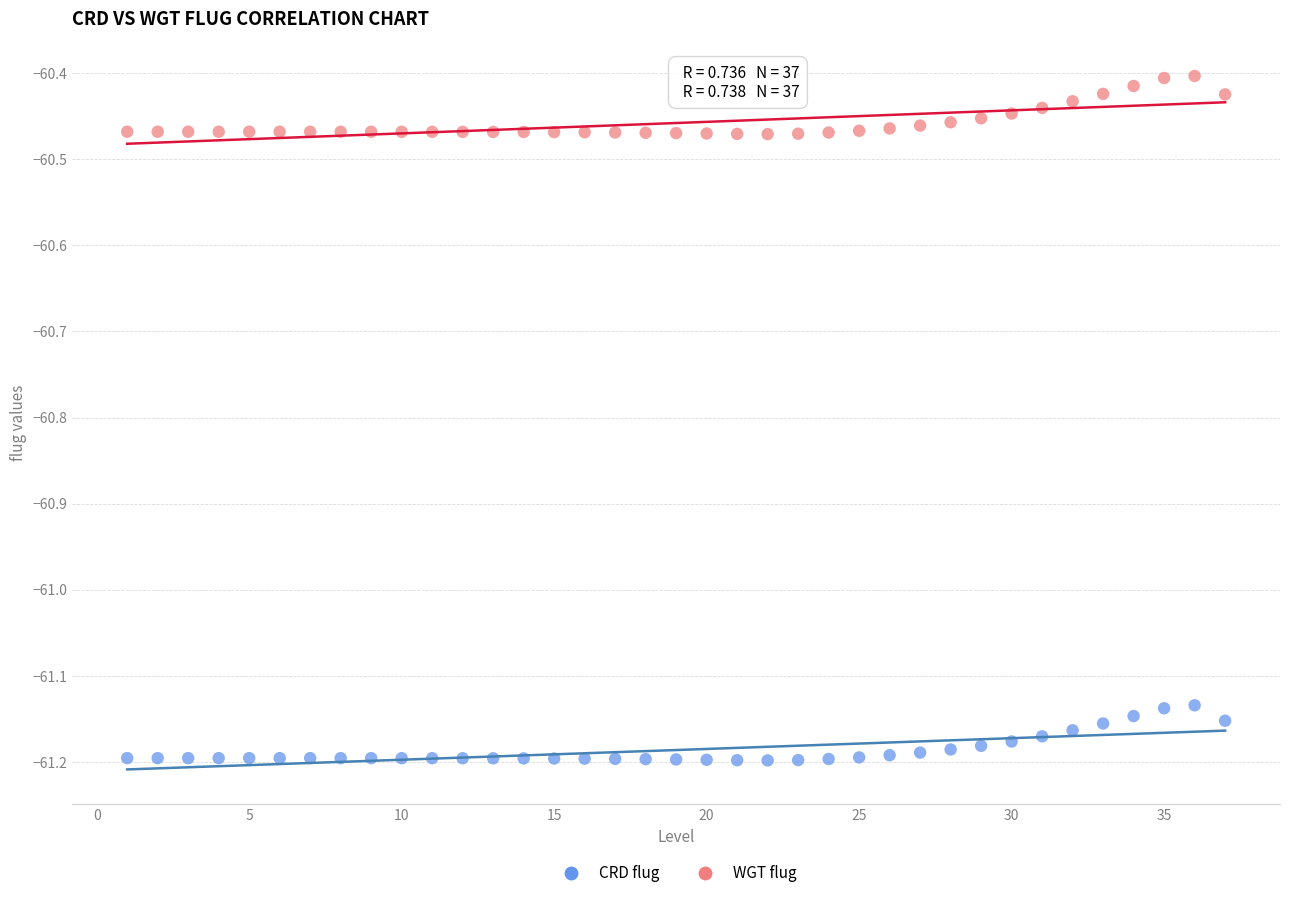

Across all data points, what is the range of Y values (max minus min)?

0.8